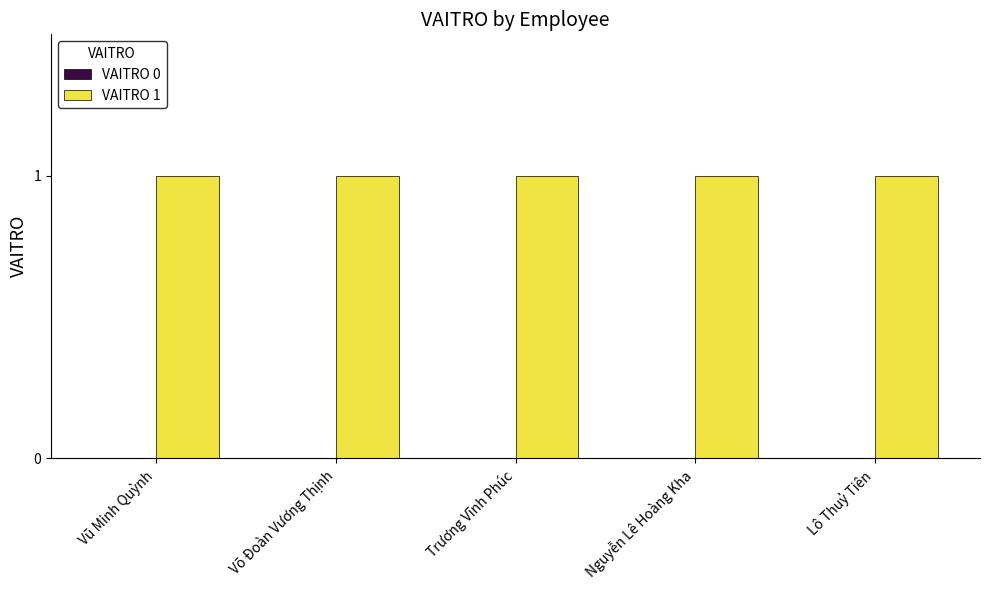

Which has a higher value, Lô Thuỷ Tiên or Trương Vĩnh Phúc?

Lô Thuỷ Tiên